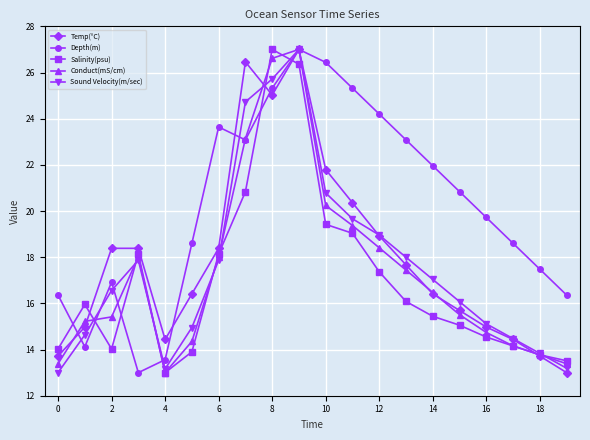

What is the value of the Temp(°C) point at the 7th from the left?

18.4